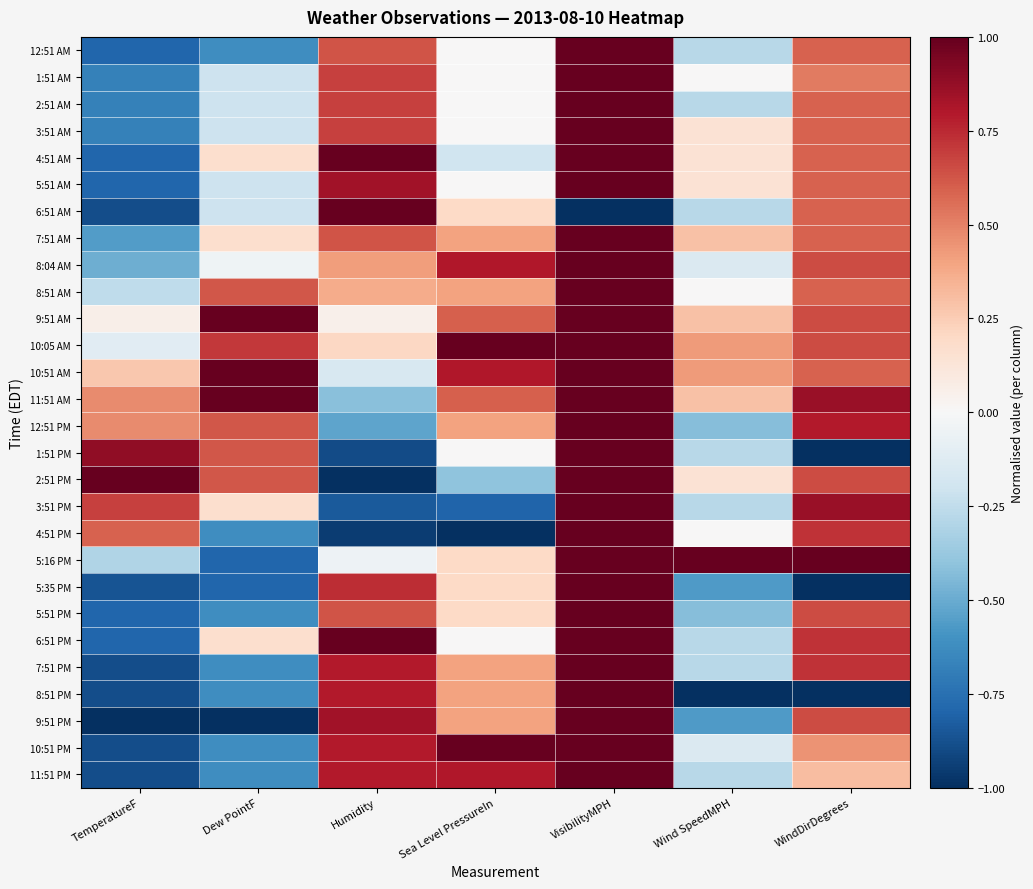

Reading left to right, what are all the values shown in this chart?

12:51 AM: TemperatureF=-0.8	Dew PointF=-0.6	Humidity=0.6	Sea Level PressureIn=0.0	VisibilityMPH=1.0	Wind SpeedMPH=-0.3	WindDirDegrees=0.6
1:51 AM: TemperatureF=-0.7	Dew PointF=-0.2	Humidity=0.7	Sea Level PressureIn=0.0	VisibilityMPH=1.0	Wind SpeedMPH=0.0	WindDirDegrees=0.5
2:51 AM: TemperatureF=-0.7	Dew PointF=-0.2	Humidity=0.7	Sea Level PressureIn=0.0	VisibilityMPH=1.0	Wind SpeedMPH=-0.3	WindDirDegrees=0.6
3:51 AM: TemperatureF=-0.7	Dew PointF=-0.2	Humidity=0.7	Sea Level PressureIn=0.0	VisibilityMPH=1.0	Wind SpeedMPH=0.1	WindDirDegrees=0.6
4:51 AM: TemperatureF=-0.8	Dew PointF=0.2	Humidity=1.0	Sea Level PressureIn=-0.2	VisibilityMPH=1.0	Wind SpeedMPH=0.1	WindDirDegrees=0.6
5:51 AM: TemperatureF=-0.8	Dew PointF=-0.2	Humidity=0.8	Sea Level PressureIn=0.0	VisibilityMPH=1.0	Wind SpeedMPH=0.1	WindDirDegrees=0.6
6:51 AM: TemperatureF=-0.9	Dew PointF=-0.2	Humidity=1.0	Sea Level PressureIn=0.2	VisibilityMPH=-1.0	Wind SpeedMPH=-0.3	WindDirDegrees=0.6
7:51 AM: TemperatureF=-0.6	Dew PointF=0.2	Humidity=0.6	Sea Level PressureIn=0.4	VisibilityMPH=1.0	Wind SpeedMPH=0.3	WindDirDegrees=0.6
8:04 AM: TemperatureF=-0.5	Dew PointF=-0.0	Humidity=0.4	Sea Level PressureIn=0.8	VisibilityMPH=1.0	Wind SpeedMPH=-0.1	WindDirDegrees=0.7
8:51 AM: TemperatureF=-0.3	Dew PointF=0.6	Humidity=0.4	Sea Level PressureIn=0.4	VisibilityMPH=1.0	Wind SpeedMPH=0.0	WindDirDegrees=0.6
9:51 AM: TemperatureF=0.1	Dew PointF=1.0	Humidity=0.1	Sea Level PressureIn=0.6	VisibilityMPH=1.0	Wind SpeedMPH=0.3	WindDirDegrees=0.7
10:05 AM: TemperatureF=-0.1	Dew PointF=0.7	Humidity=0.2	Sea Level PressureIn=1.0	VisibilityMPH=1.0	Wind SpeedMPH=0.4	WindDirDegrees=0.7
10:51 AM: TemperatureF=0.3	Dew PointF=1.0	Humidity=-0.2	Sea Level PressureIn=0.8	VisibilityMPH=1.0	Wind SpeedMPH=0.4	WindDirDegrees=0.6
11:51 AM: TemperatureF=0.5	Dew PointF=1.0	Humidity=-0.4	Sea Level PressureIn=0.6	VisibilityMPH=1.0	Wind SpeedMPH=0.3	WindDirDegrees=0.9
12:51 PM: TemperatureF=0.5	Dew PointF=0.6	Humidity=-0.5	Sea Level PressureIn=0.4	VisibilityMPH=1.0	Wind SpeedMPH=-0.4	WindDirDegrees=0.8
1:51 PM: TemperatureF=0.9	Dew PointF=0.6	Humidity=-0.9	Sea Level PressureIn=0.0	VisibilityMPH=1.0	Wind SpeedMPH=-0.3	WindDirDegrees=-1.0
2:51 PM: TemperatureF=1.0	Dew PointF=0.6	Humidity=-1.0	Sea Level PressureIn=-0.4	VisibilityMPH=1.0	Wind SpeedMPH=0.1	WindDirDegrees=0.7
3:51 PM: TemperatureF=0.7	Dew PointF=0.2	Humidity=-0.8	Sea Level PressureIn=-0.8	VisibilityMPH=1.0	Wind SpeedMPH=-0.3	WindDirDegrees=0.9
4:51 PM: TemperatureF=0.6	Dew PointF=-0.6	Humidity=-0.9	Sea Level PressureIn=-1.0	VisibilityMPH=1.0	Wind SpeedMPH=0.0	WindDirDegrees=0.7
5:16 PM: TemperatureF=-0.3	Dew PointF=-0.8	Humidity=-0.1	Sea Level PressureIn=0.2	VisibilityMPH=1.0	Wind SpeedMPH=1.0	WindDirDegrees=1.0
5:35 PM: TemperatureF=-0.9	Dew PointF=-0.8	Humidity=0.7	Sea Level PressureIn=0.2	VisibilityMPH=1.0	Wind SpeedMPH=-0.6	WindDirDegrees=-1.0
5:51 PM: TemperatureF=-0.8	Dew PointF=-0.6	Humidity=0.6	Sea Level PressureIn=0.2	VisibilityMPH=1.0	Wind SpeedMPH=-0.4	WindDirDegrees=0.7
6:51 PM: TemperatureF=-0.8	Dew PointF=0.2	Humidity=1.0	Sea Level PressureIn=0.0	VisibilityMPH=1.0	Wind SpeedMPH=-0.3	WindDirDegrees=0.7
7:51 PM: TemperatureF=-0.9	Dew PointF=-0.6	Humidity=0.8	Sea Level PressureIn=0.4	VisibilityMPH=1.0	Wind SpeedMPH=-0.3	WindDirDegrees=0.7
8:51 PM: TemperatureF=-0.9	Dew PointF=-0.6	Humidity=0.8	Sea Level PressureIn=0.4	VisibilityMPH=1.0	Wind SpeedMPH=-1.0	WindDirDegrees=-1.0
9:51 PM: TemperatureF=-1.0	Dew PointF=-1.0	Humidity=0.8	Sea Level PressureIn=0.4	VisibilityMPH=1.0	Wind SpeedMPH=-0.6	WindDirDegrees=0.7
10:51 PM: TemperatureF=-0.9	Dew PointF=-0.6	Humidity=0.8	Sea Level PressureIn=1.0	VisibilityMPH=1.0	Wind SpeedMPH=-0.1	WindDirDegrees=0.4
11:51 PM: TemperatureF=-0.9	Dew PointF=-0.6	Humidity=0.8	Sea Level PressureIn=0.8	VisibilityMPH=1.0	Wind SpeedMPH=-0.3	WindDirDegrees=0.3